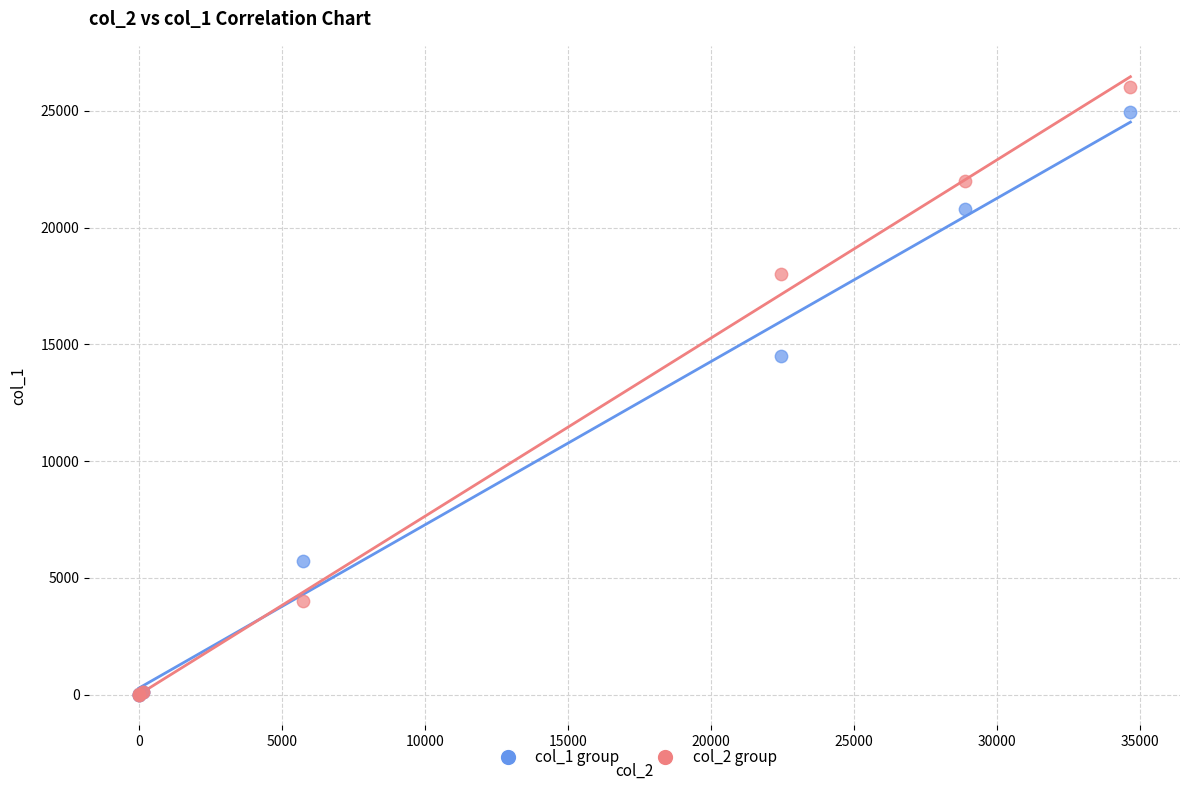

Across all series, what Y value is closest to 13000?

14490.0